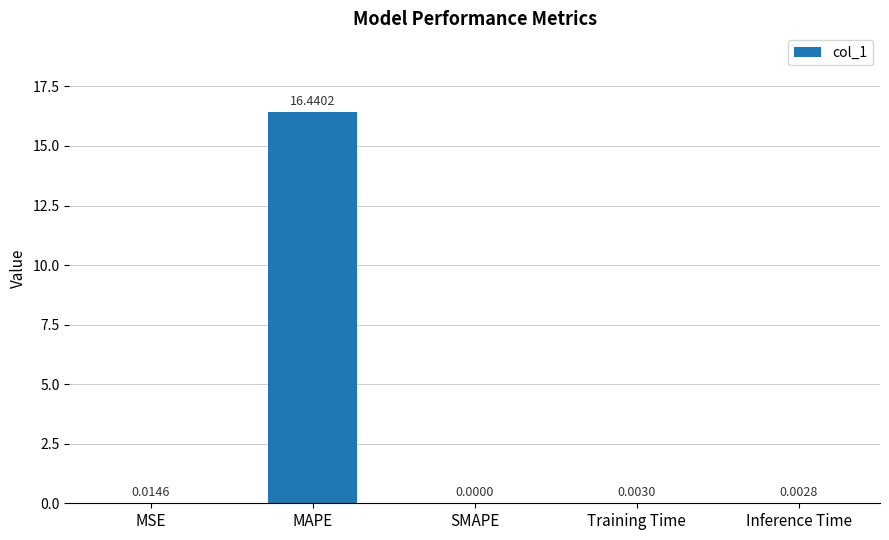

Is it true that the value at MAPE is 16.4?

True